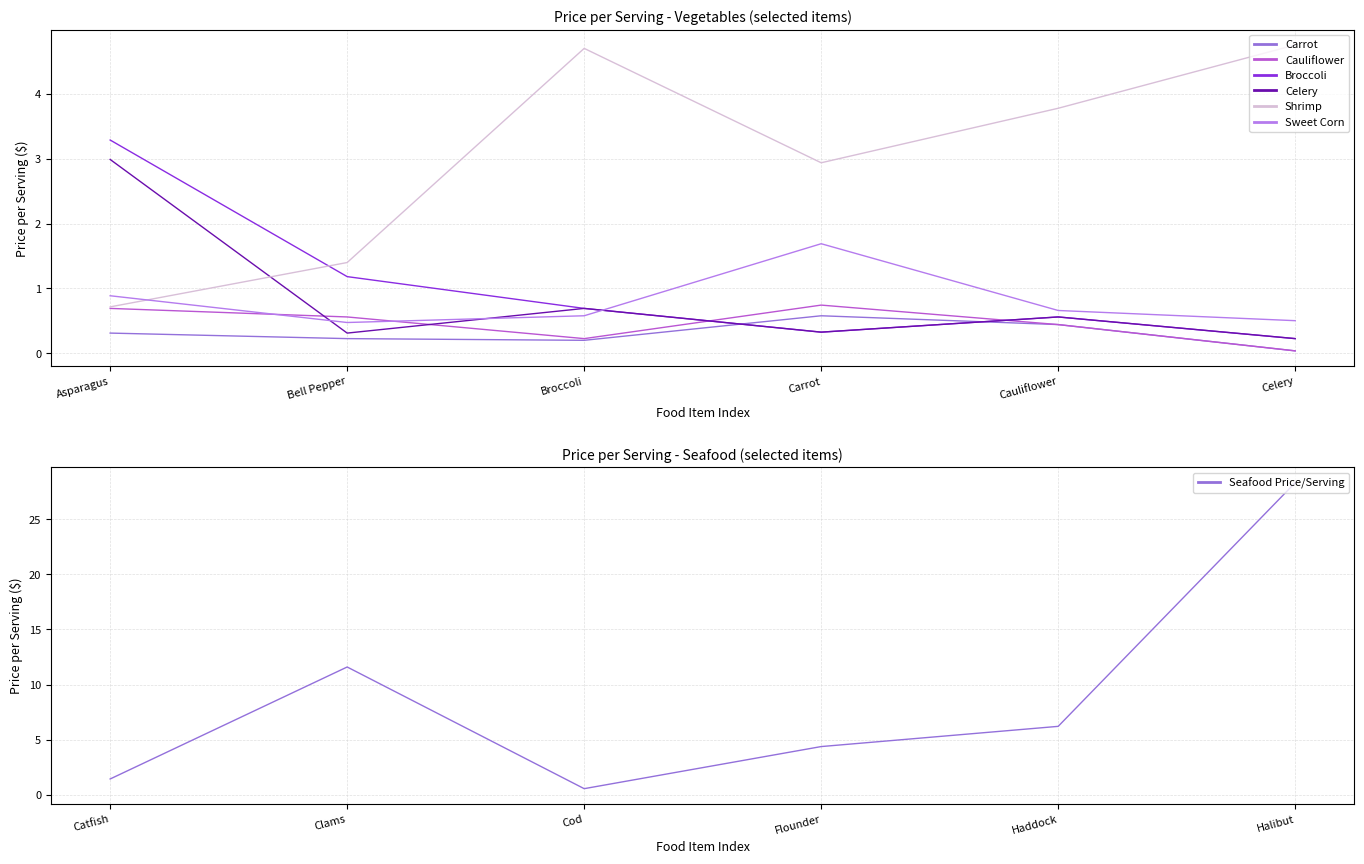

Is the value of Shrimp at Bell Pepper greater than the value of Sweet Corn at Asparagus?

Yes